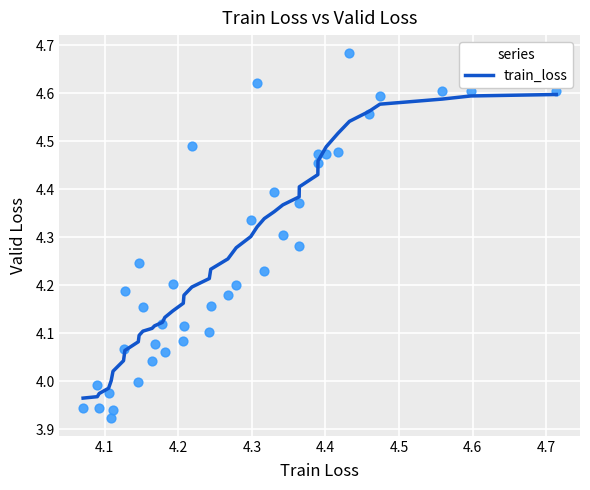

What is the range of X values (max minus min)?

0.6